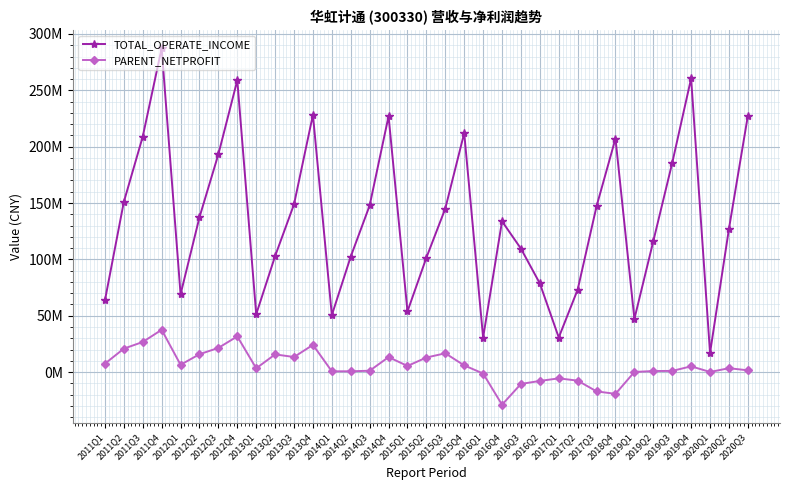

Is it true that PARENT_NETPROFIT equals -19305922.9 at 2018Q4?

True